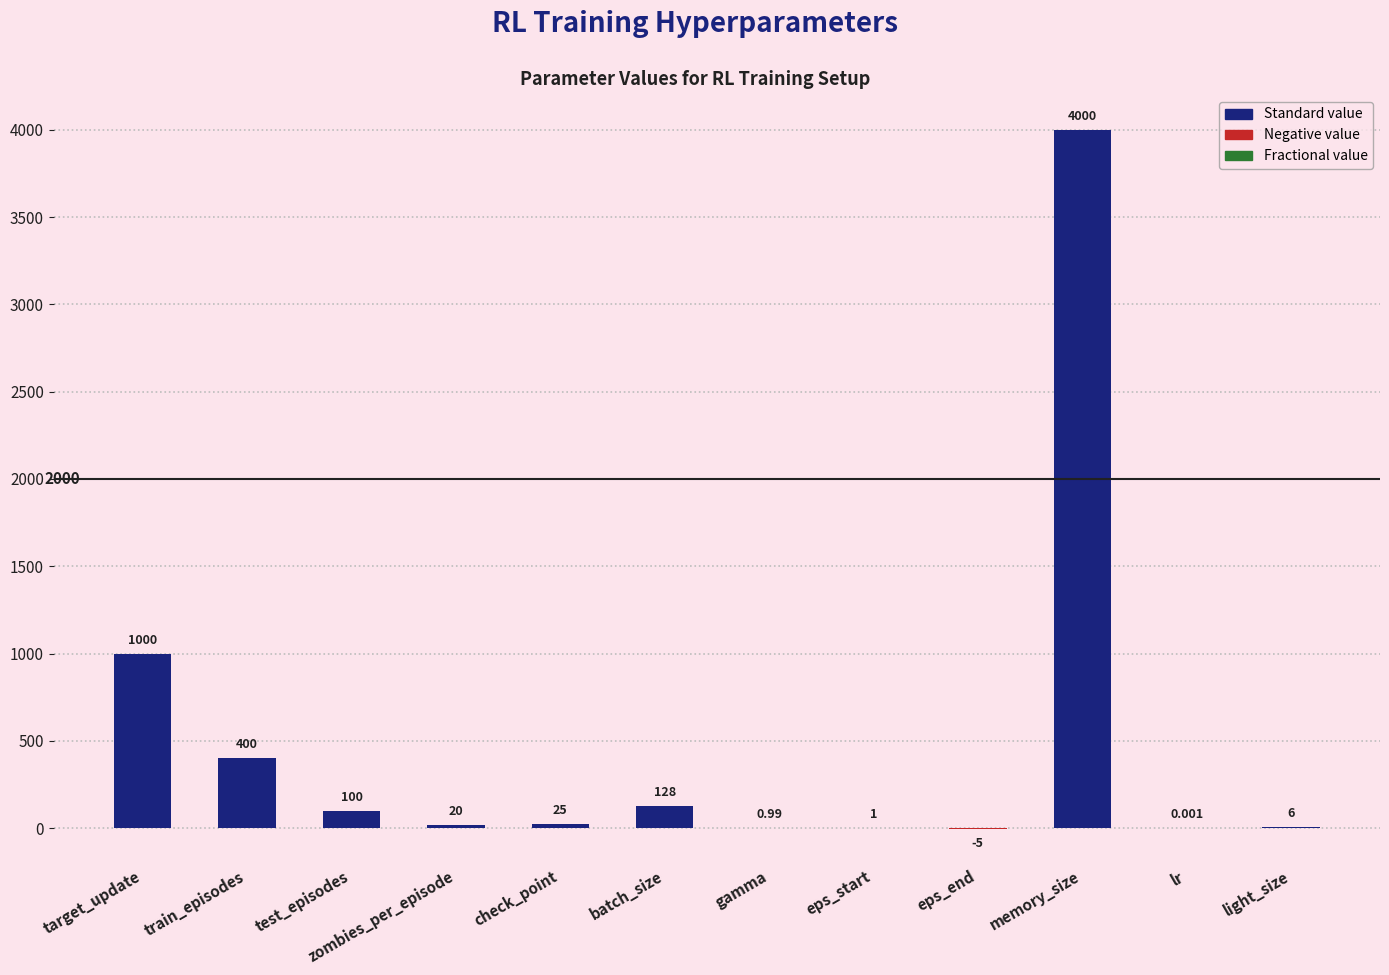

At which label does the data first exceed 25?

target_update